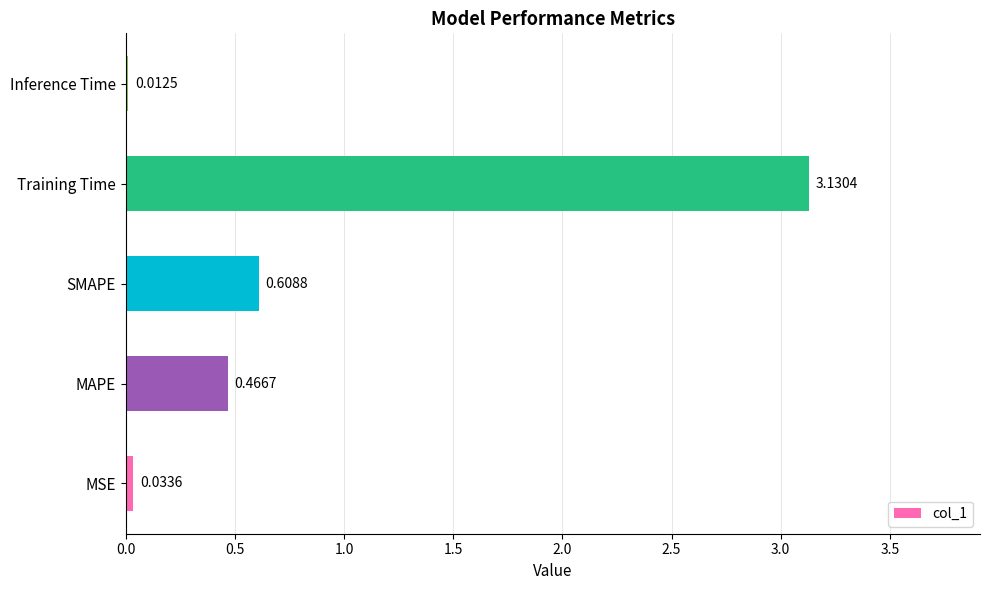

List the labels in order of value, smallest first.

Inference Time, MSE, MAPE, SMAPE, Training Time